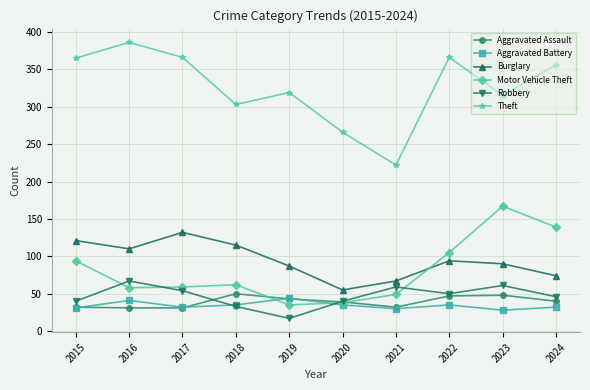

What is the difference between the Theft values at 2016 and 2018?

83